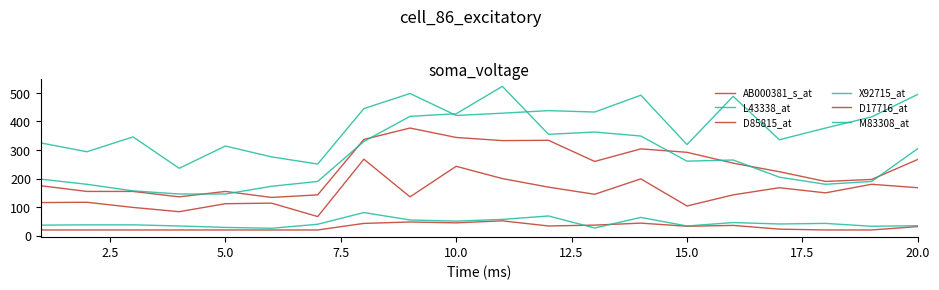

Does the chart have visible grid lines?

No